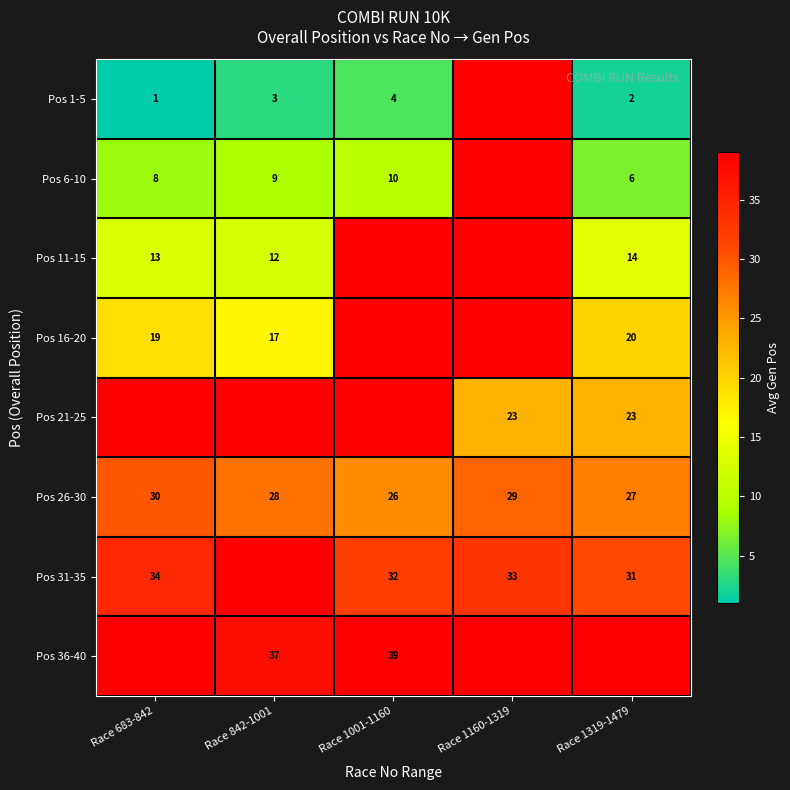

True or false: Pos 21-25 has a value of 8.5 at Race 1319-1479.

False